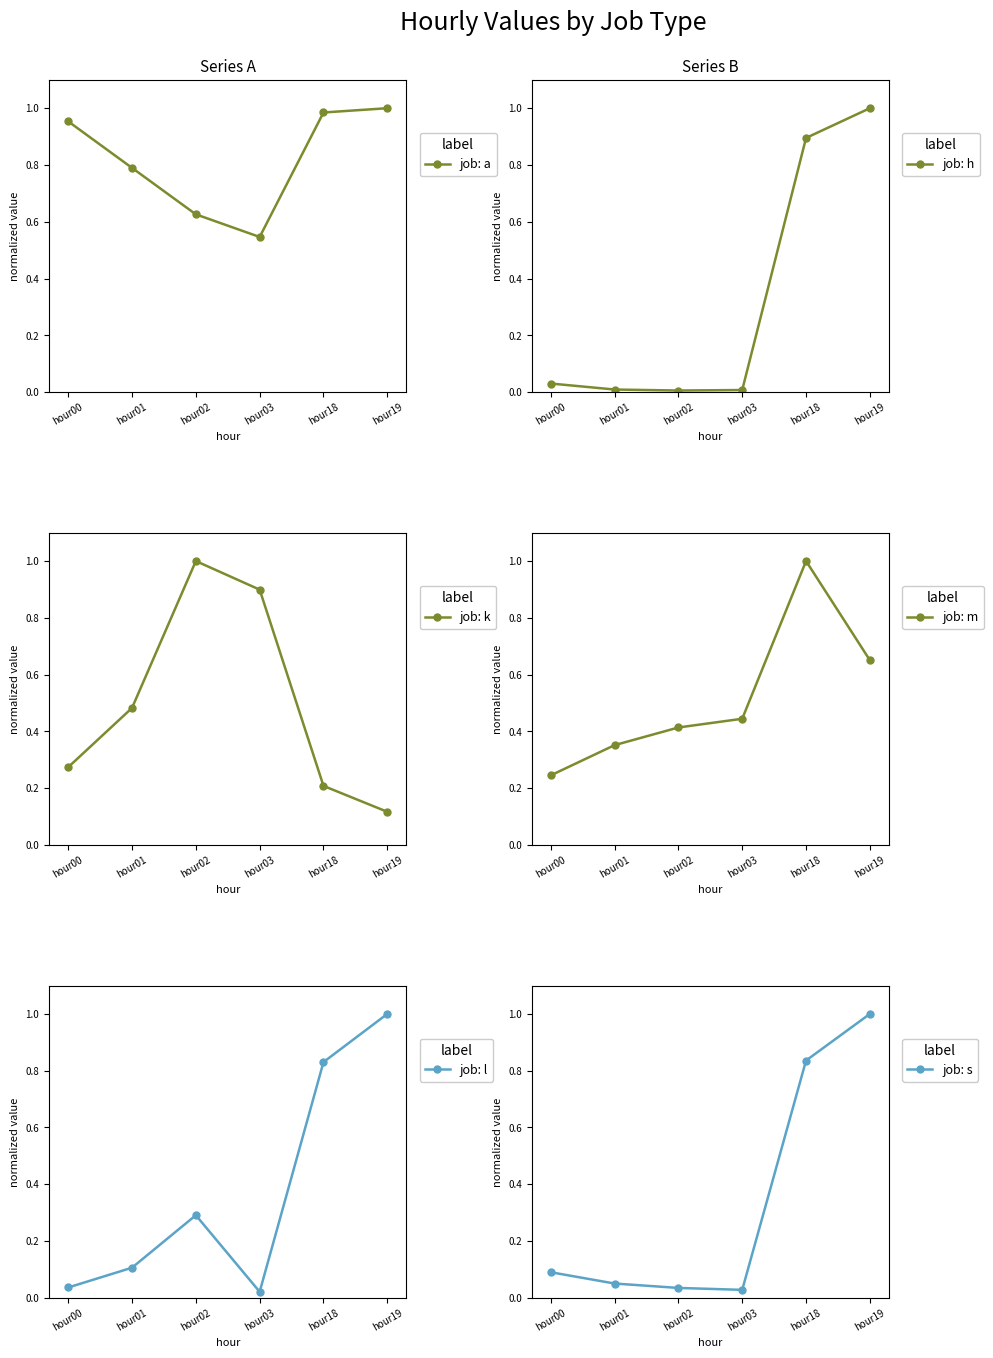

Where is job: k nearest to the value 0?

hour19